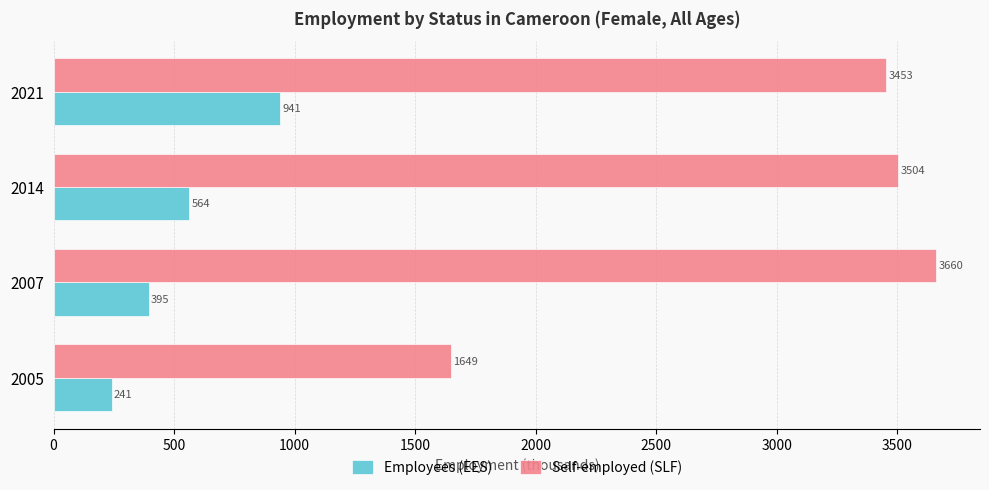

At which label is Employees (EES) closest to 590?

2014